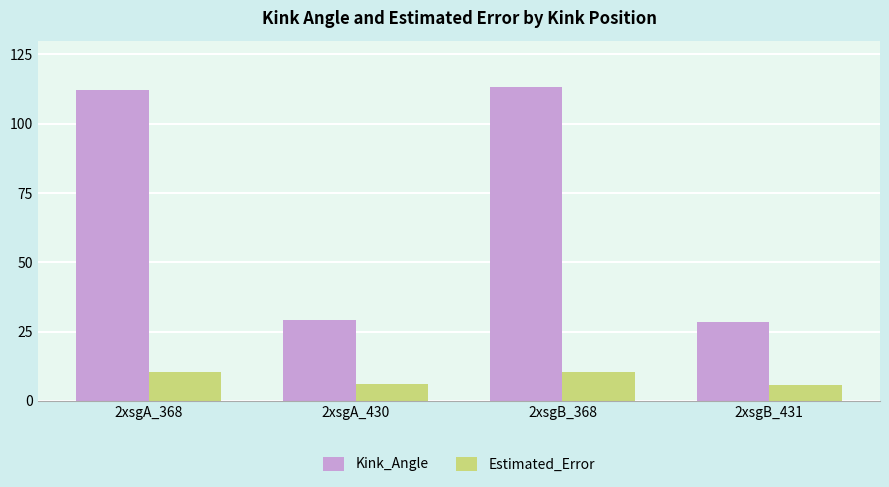

What is the minimum value for Estimated_Error?

5.6